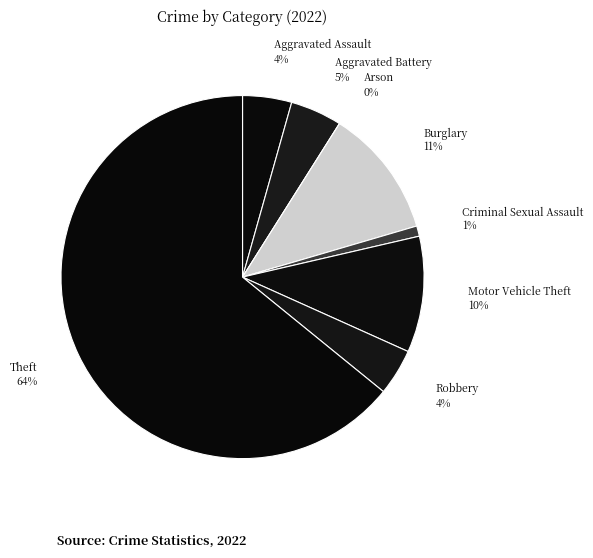

Rank the categories by value from highest to lowest.

Theft, Burglary, Motor Vehicle Theft, Aggravated Battery, Aggravated Assault, Robbery, Criminal Sexual Assault, Arson